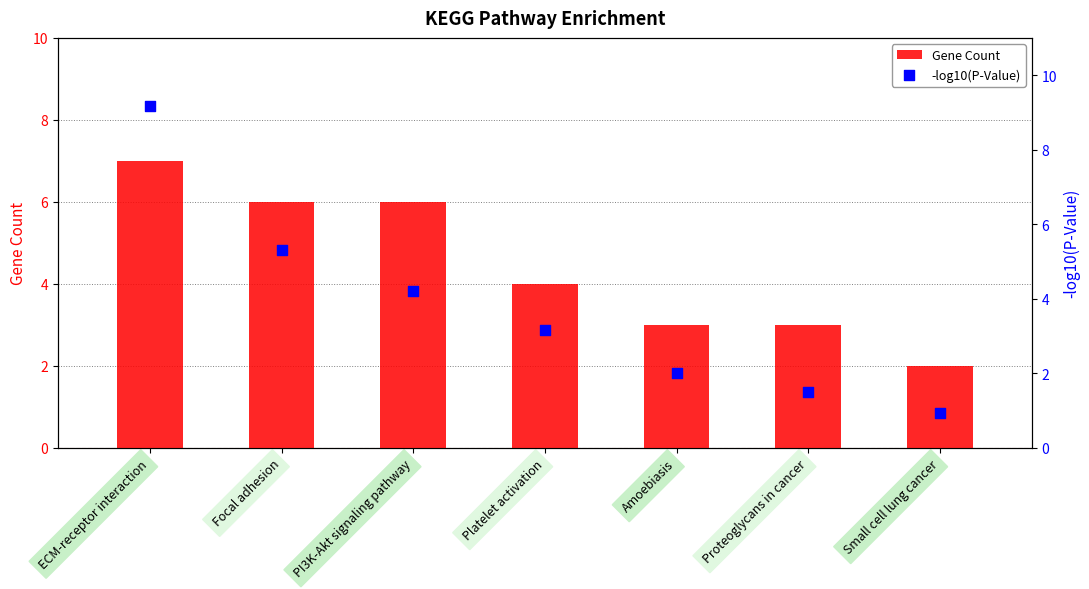

At which category is the sum across all series the highest?

ECM-receptor interaction